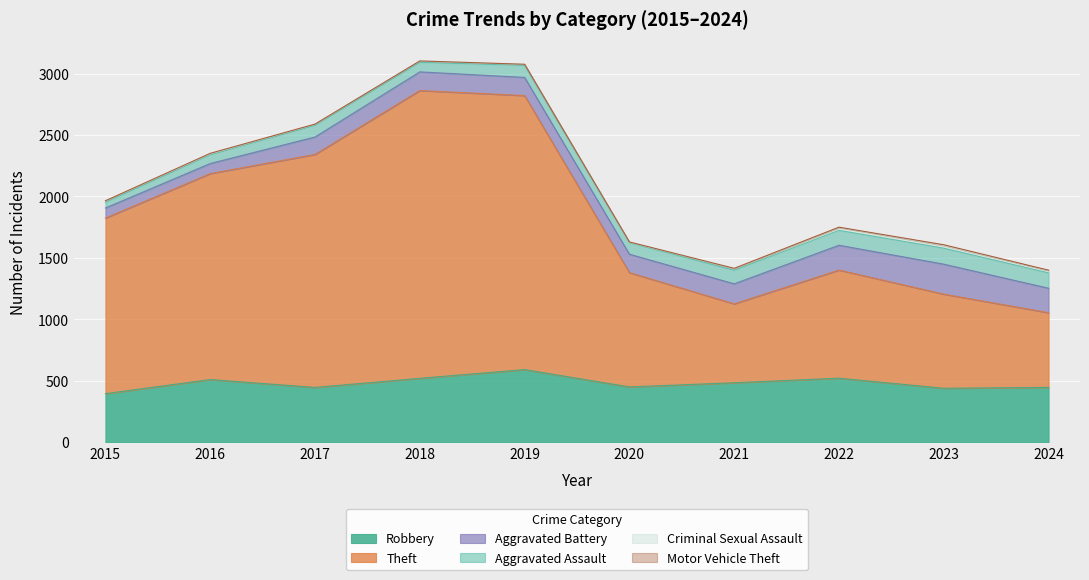

What is the maximum value for Aggravated Battery?

244